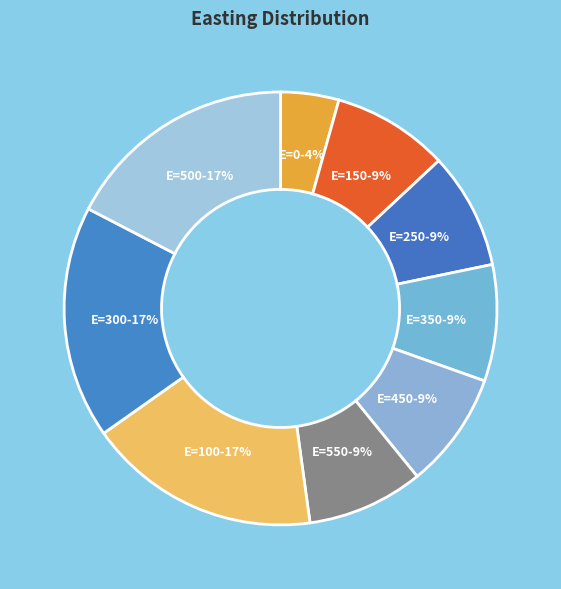

True or false: E=300 accounts for 6% of the total.

False